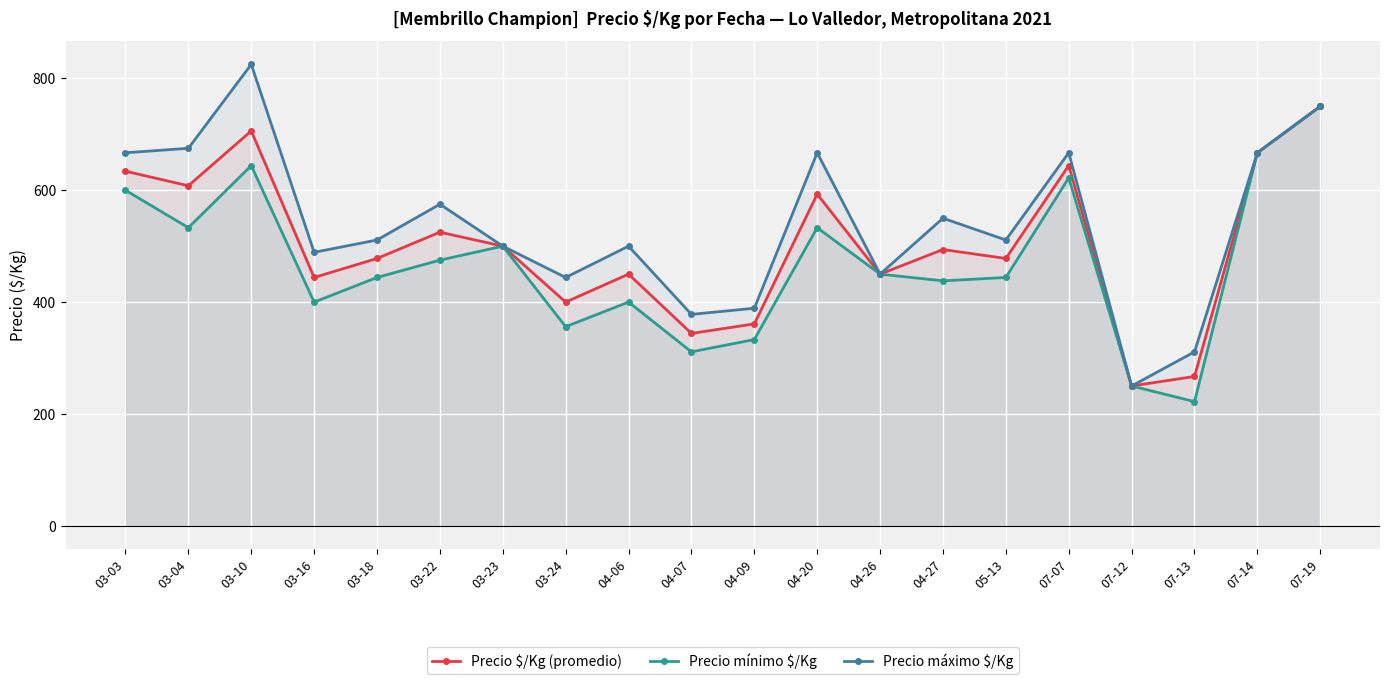

At which category is the sum across all series the highest?

07-19